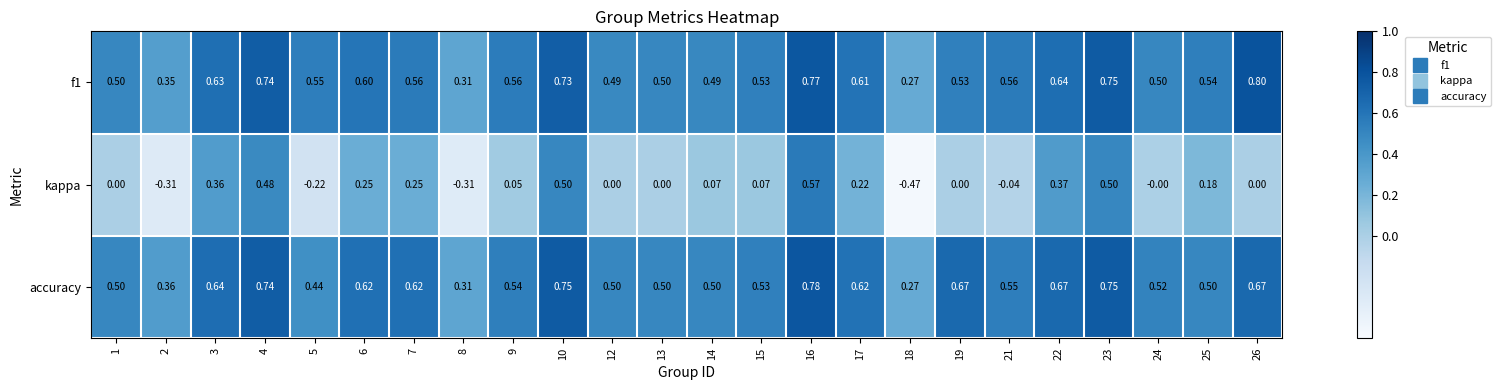

Which series has the largest range (max minus min)?

kappa